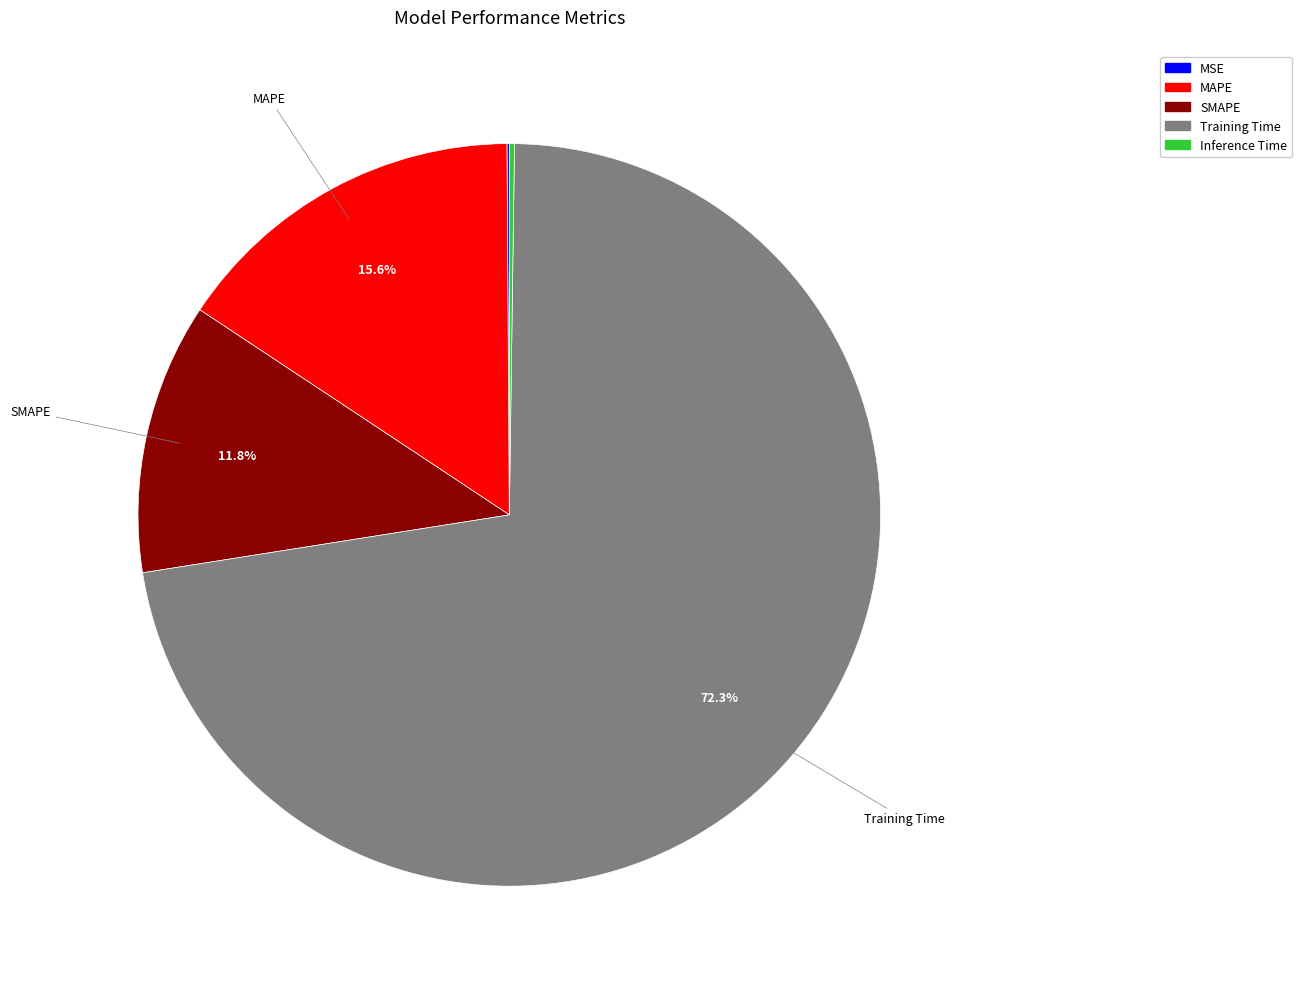

Which slice represents more than half of the pie?

Training Time